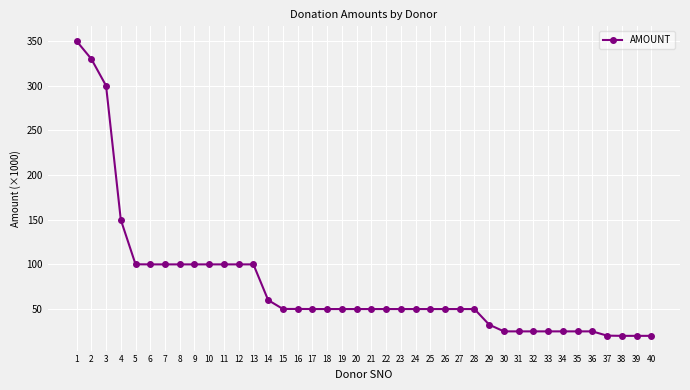

What is the change in value from 8 to 14?

-40.0